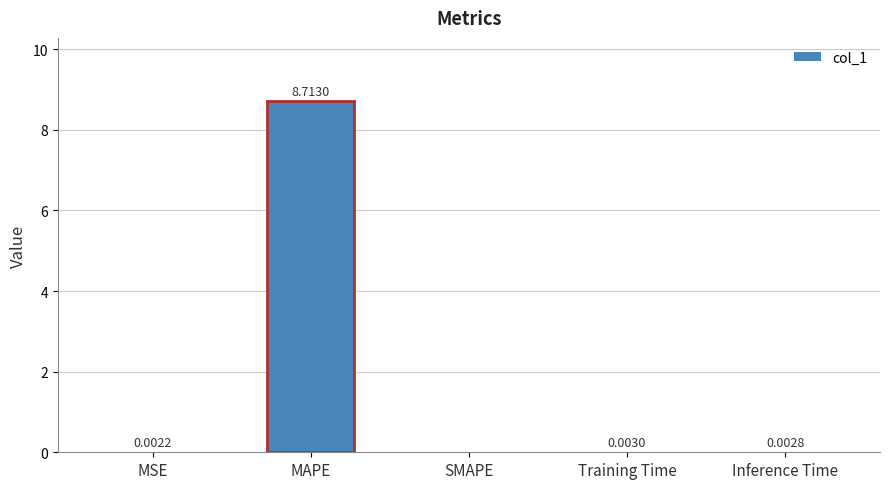

The value at MAPE is 8.7. True or false?

True